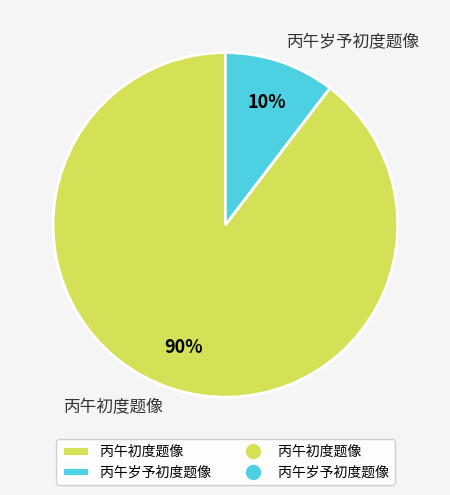

Between 丙午初度题像 and 丙午岁予初度题像, which is larger?

丙午初度题像